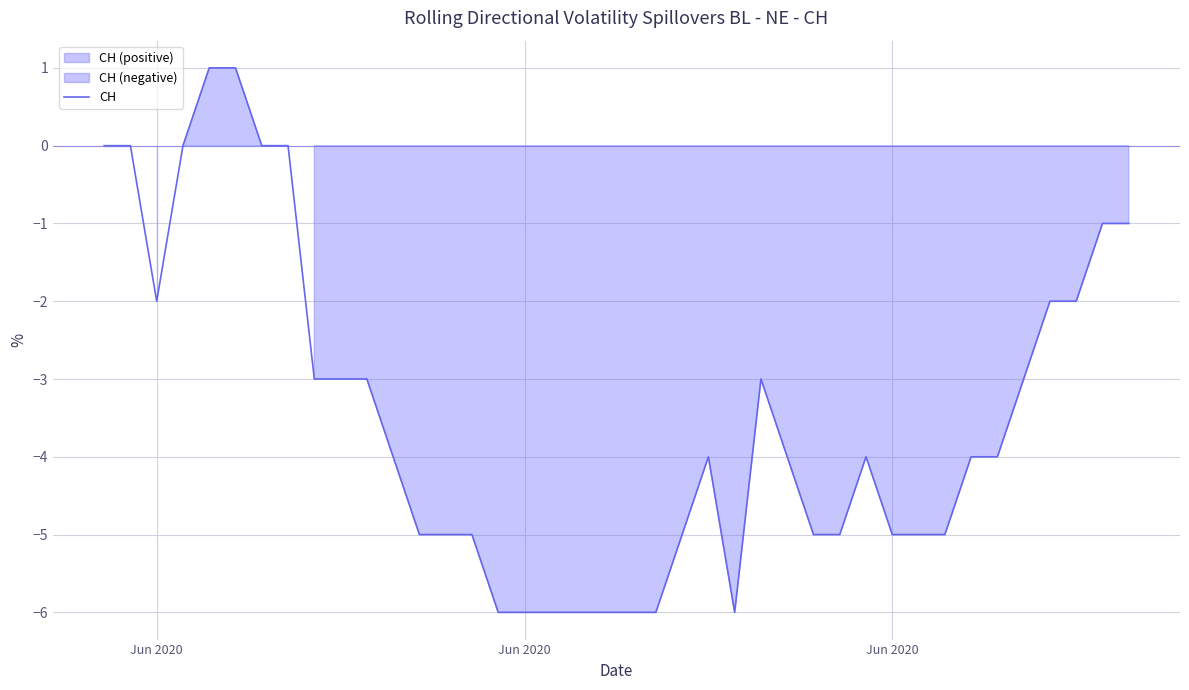

Reading left to right, what are all the values shown in this chart?

0	0	-2	0	1	1	0	0	-3	-3	-3	-4	-5	-5	-5	-6	-6	-6	-6	-6	-6	-6	-5	-4	-6	-3	-4	-5	-5	-4	-5	-5	-5	-4	-4	-3	-2	-2	-1	-1